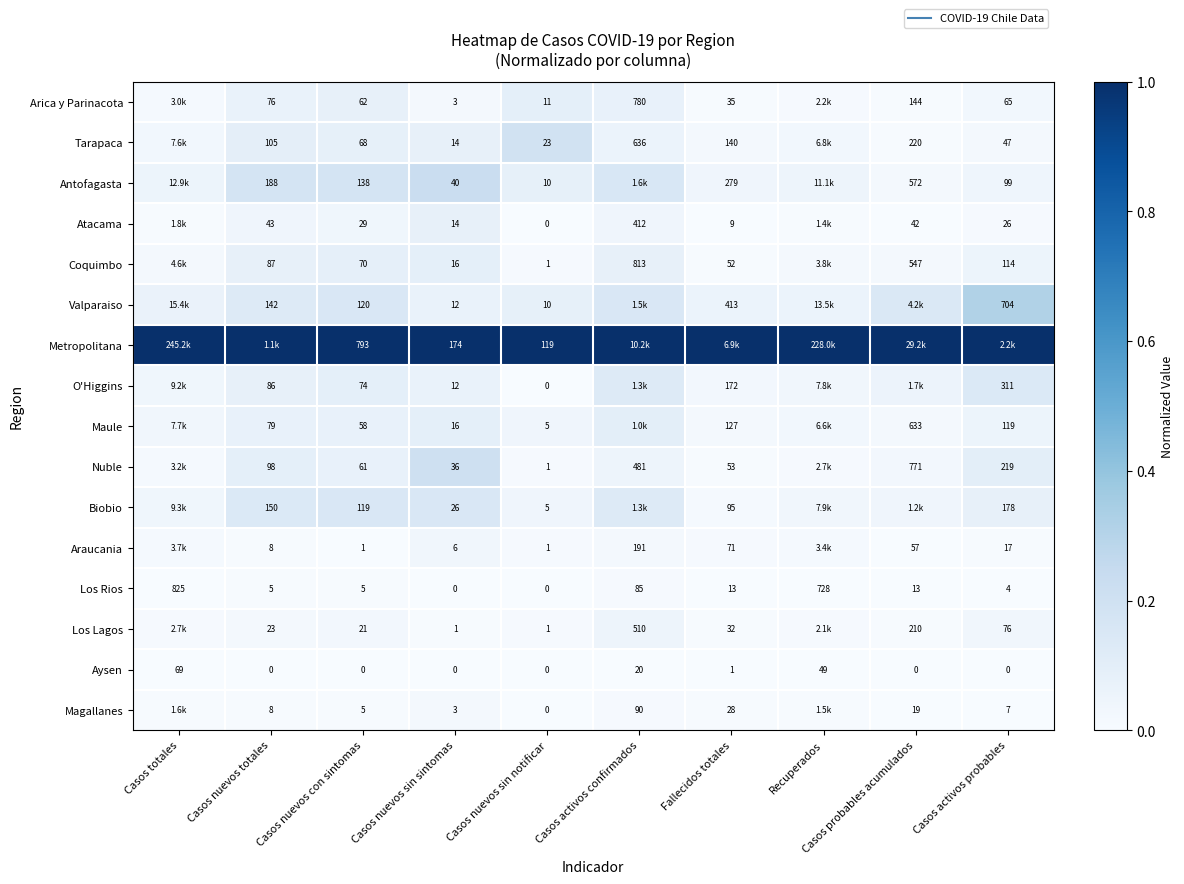

Which series has the largest total across all categories?

Metropolitana